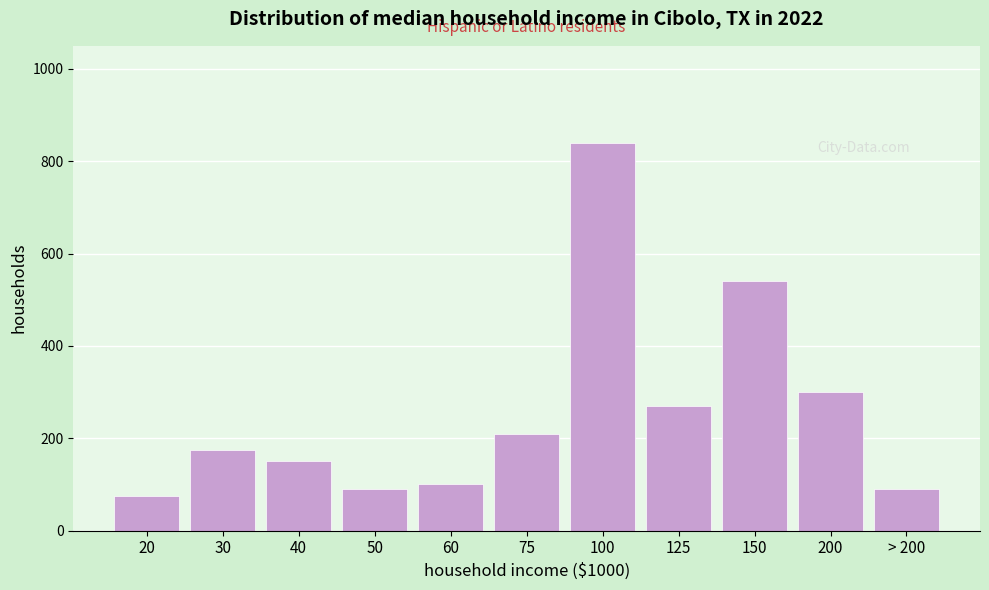

Reading left to right, transcribe all the data shown in this chart.

20=75	30=175	40=150	50=90	60=100	75=210	100=840	125=270	150=540	200=300	> 200=90